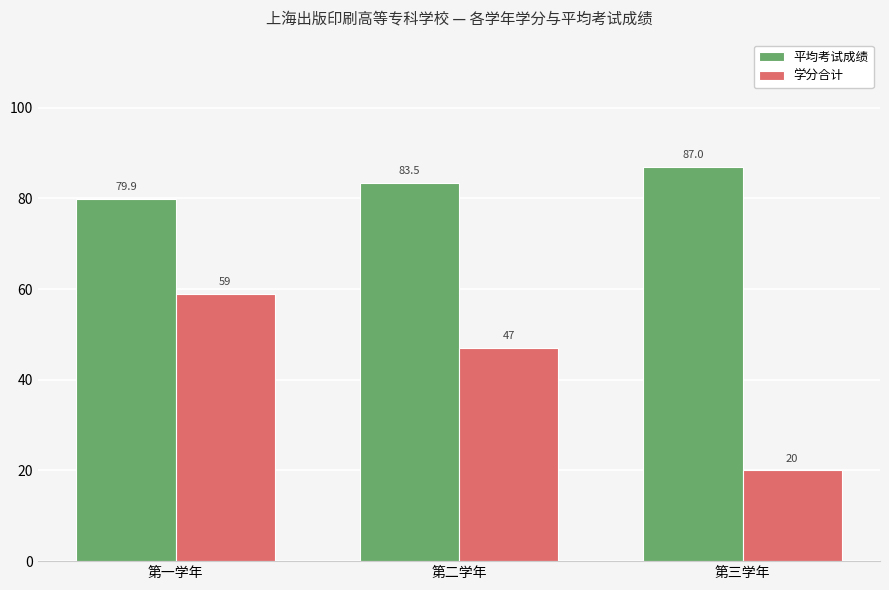

What is the label of the 1st bar from the left?

第一学年